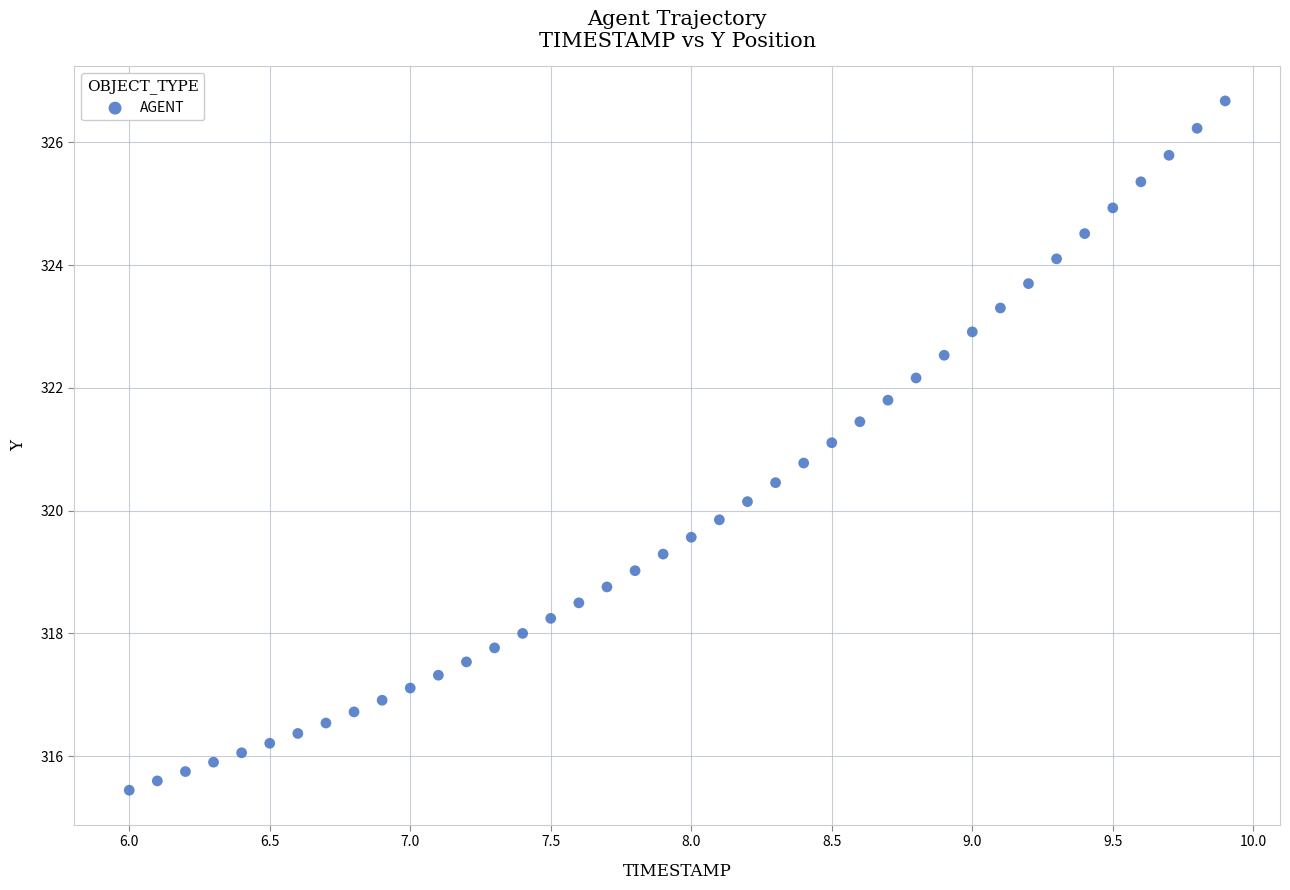

What is the range of Y values (max minus min)?

11.2